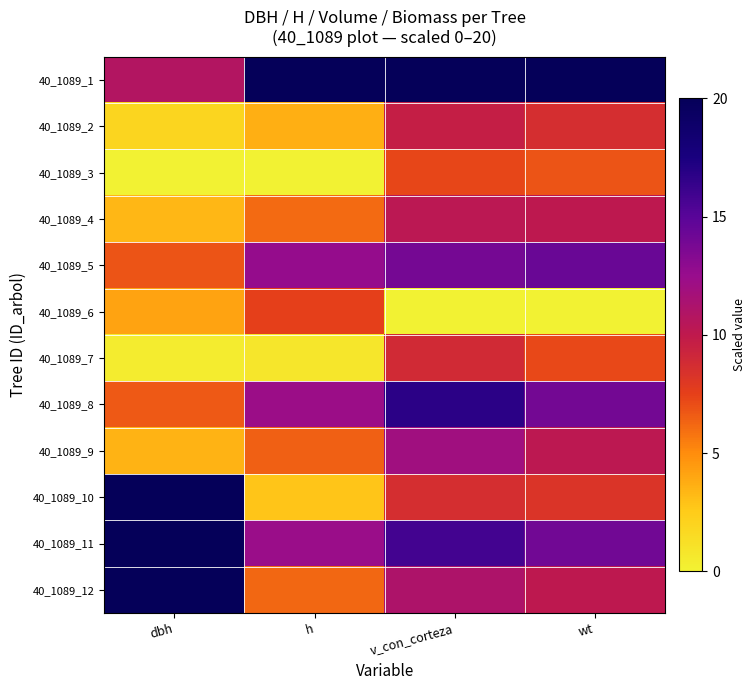

Rank the series by their maximum value, from lowest to highest.

40_1089_3, 40_1089_6, 40_1089_7, 40_1089_2, 40_1089_4, 40_1089_9, 40_1089_5, 40_1089_8, 40_1089_1, 40_1089_10, 40_1089_11, 40_1089_12